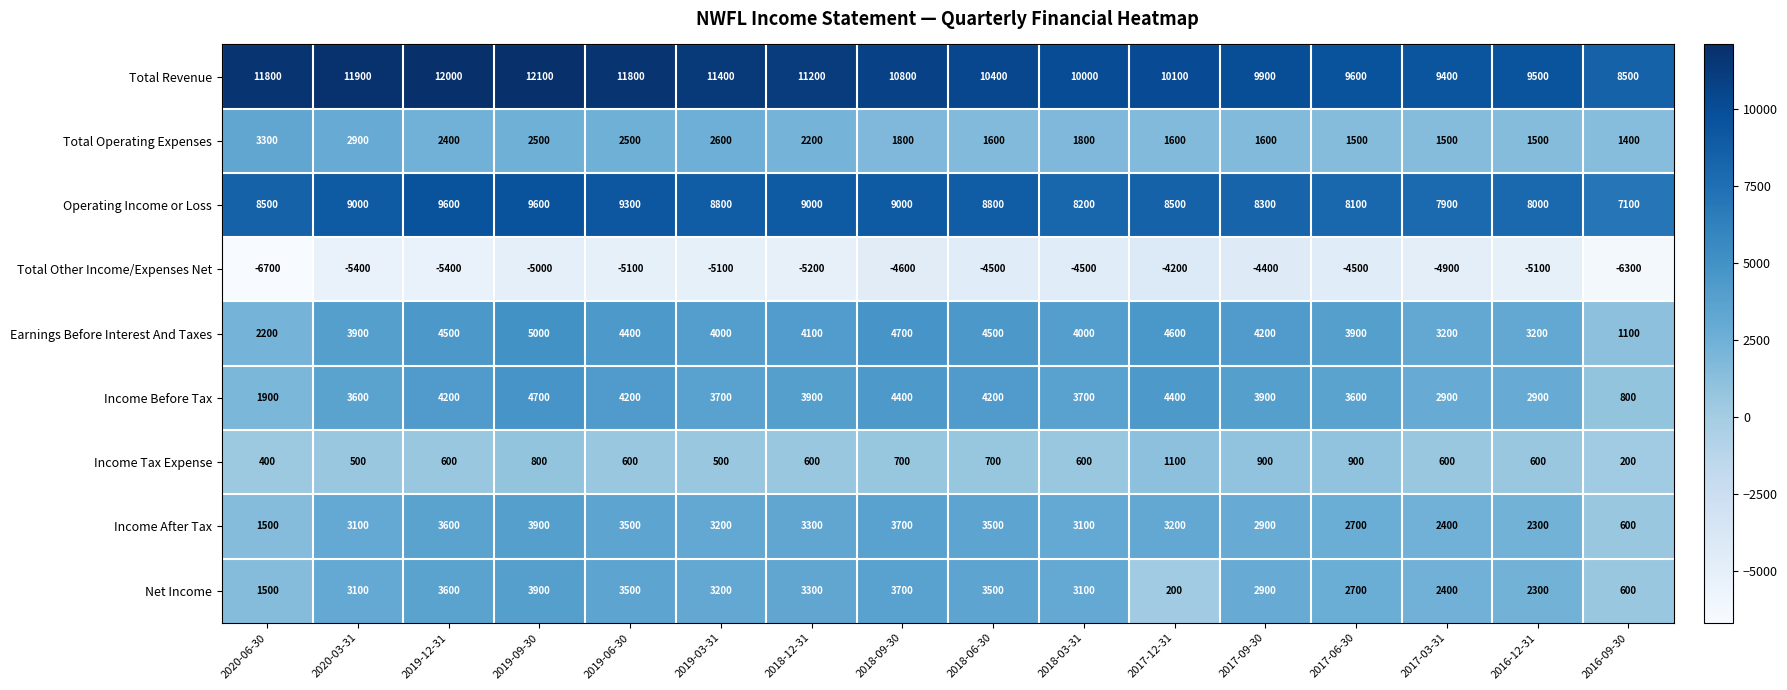

The value of Earnings Before Interest And Taxes at 2016-12-31 is 3200. True or false?

True